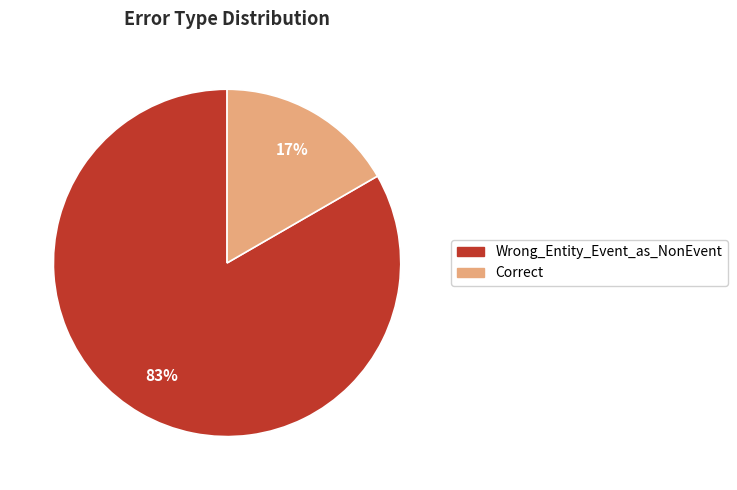

To the nearest percent, what percentage of the pie is Wrong_Entity_Event_as_NonEvent?

83%